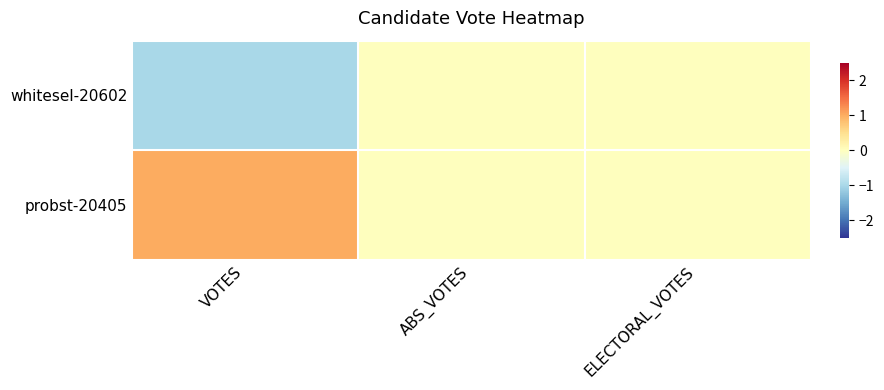

Reading left to right, transcribe all the data shown in this chart.

probst-20405: VOTES=1	ABS_VOTES=0	ELECTORAL_VOTES=0
whitesel-20602: VOTES=-1	ABS_VOTES=0	ELECTORAL_VOTES=0